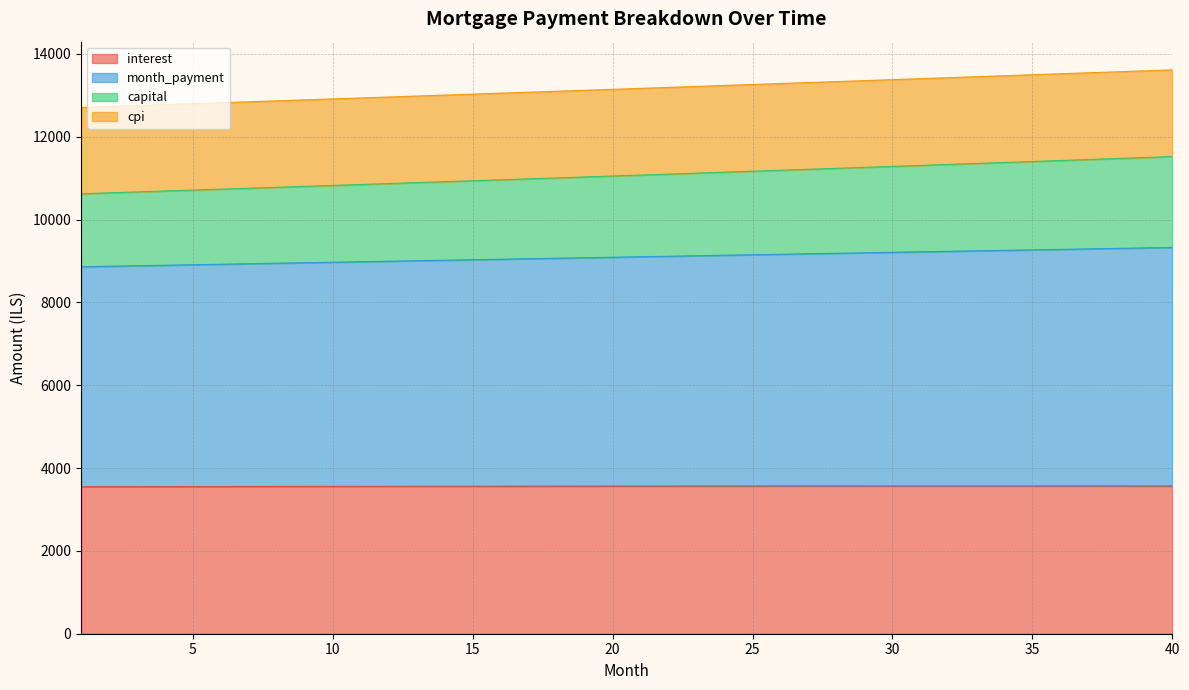

Between 3 and 16, which series saw the biggest shift?

capital